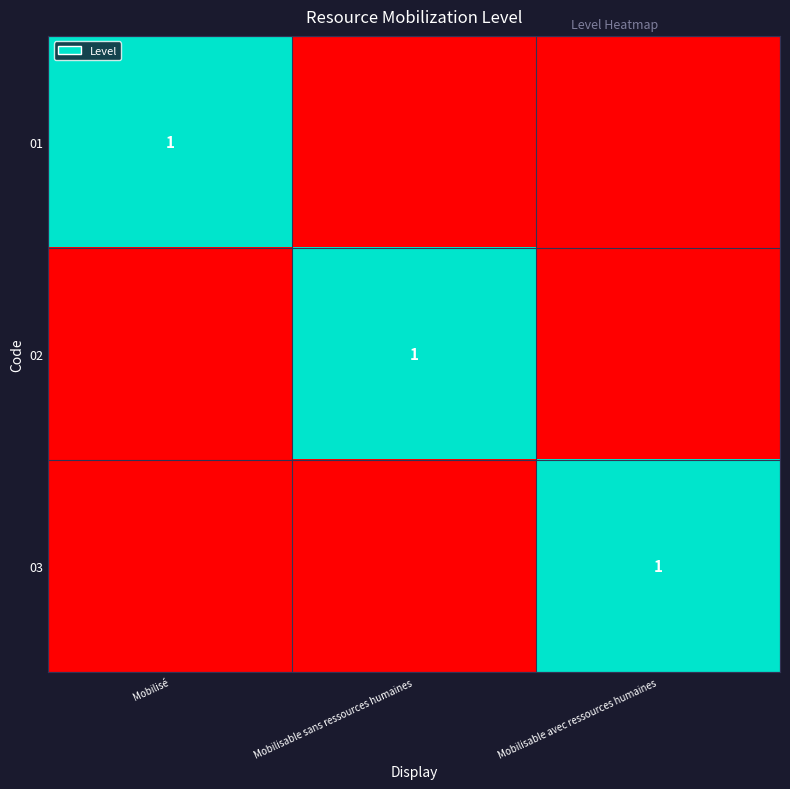

The 02 series shows 1 at Mobilisable sans ressources humaines. True or false?

True